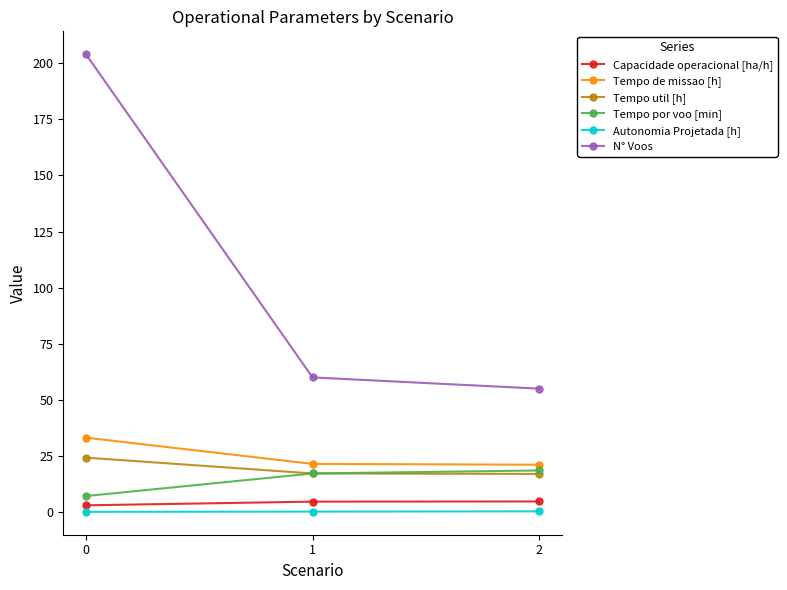

How many values in the Tempo util [h] series exceed 17?

2